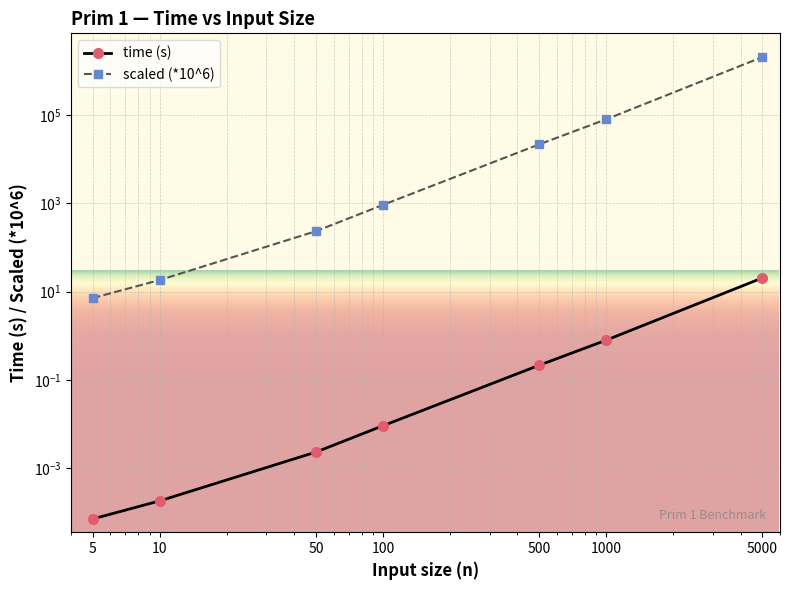

How many data points does each series have?

7